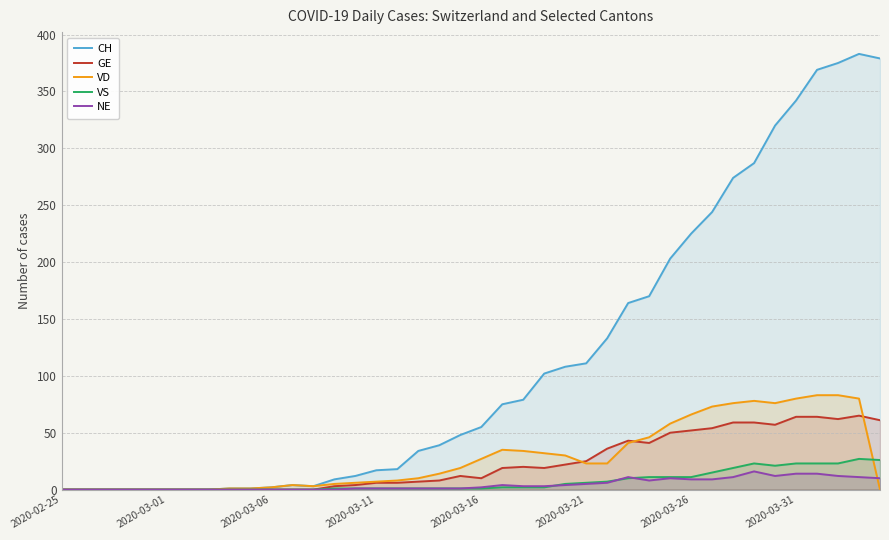

Which category has the lowest value in the NE series?

2020-02-25